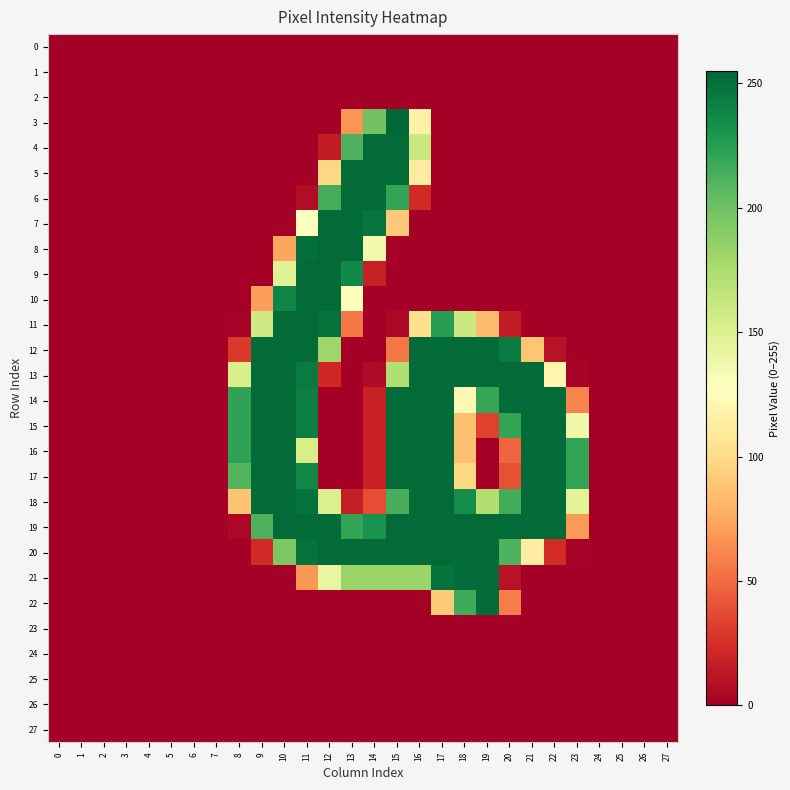

Which series has the largest total across all categories?

19